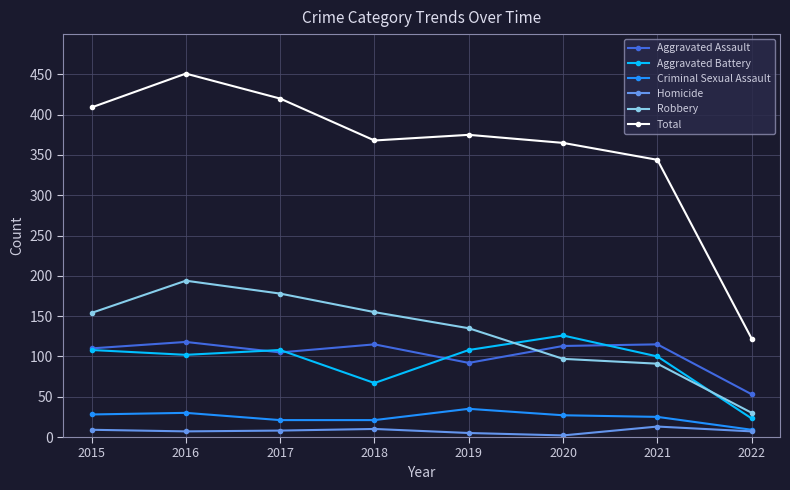

What are all the series names shown in the legend?

Aggravated Assault, Aggravated Battery, Criminal Sexual Assault, Homicide, Robbery, Total